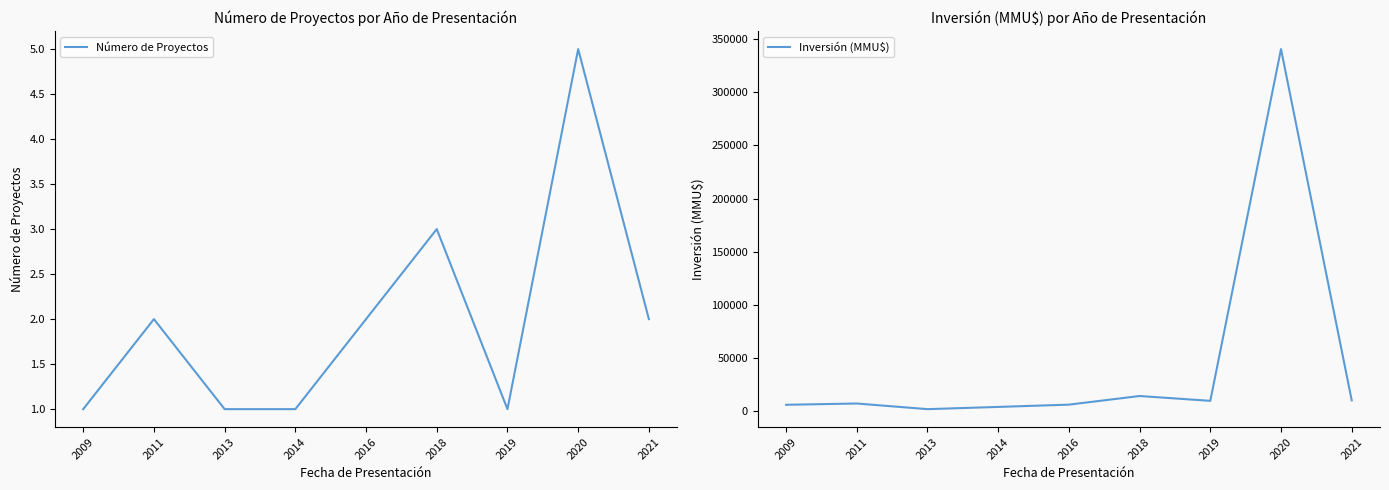

What is the value of the Número de Proyectos point at the 9th from the left?

2